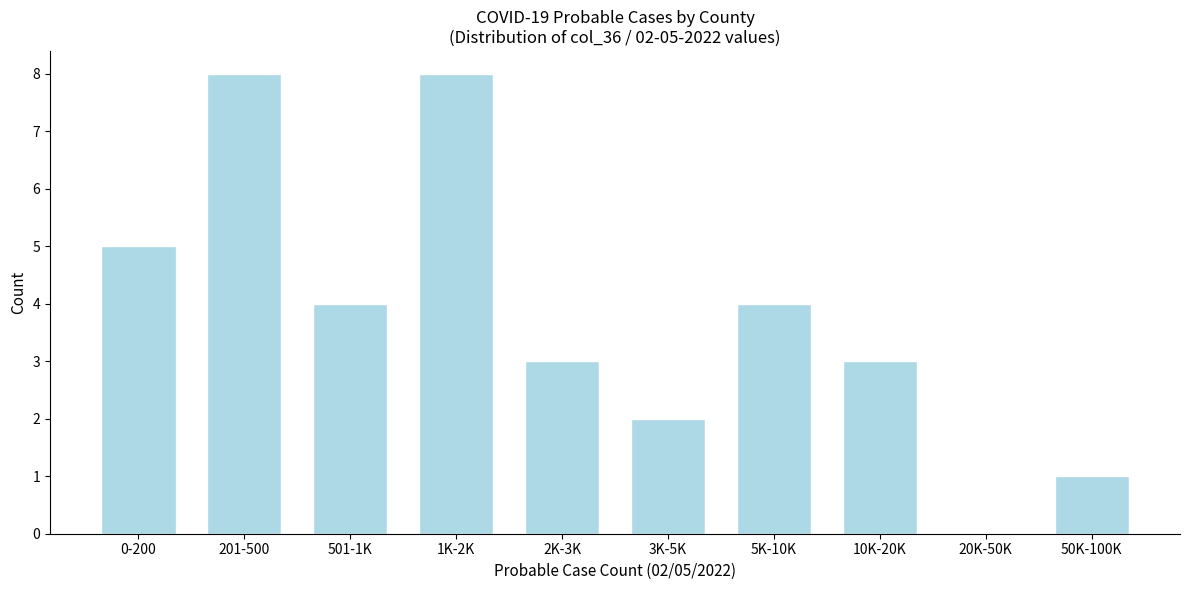

Reading right to left, list all the values displayed in this chart.

50K-100K=1	20K-50K=0	10K-20K=3	5K-10K=4	3K-5K=2	2K-3K=3	1K-2K=8	501-1K=4	201-500=8	0-200=5